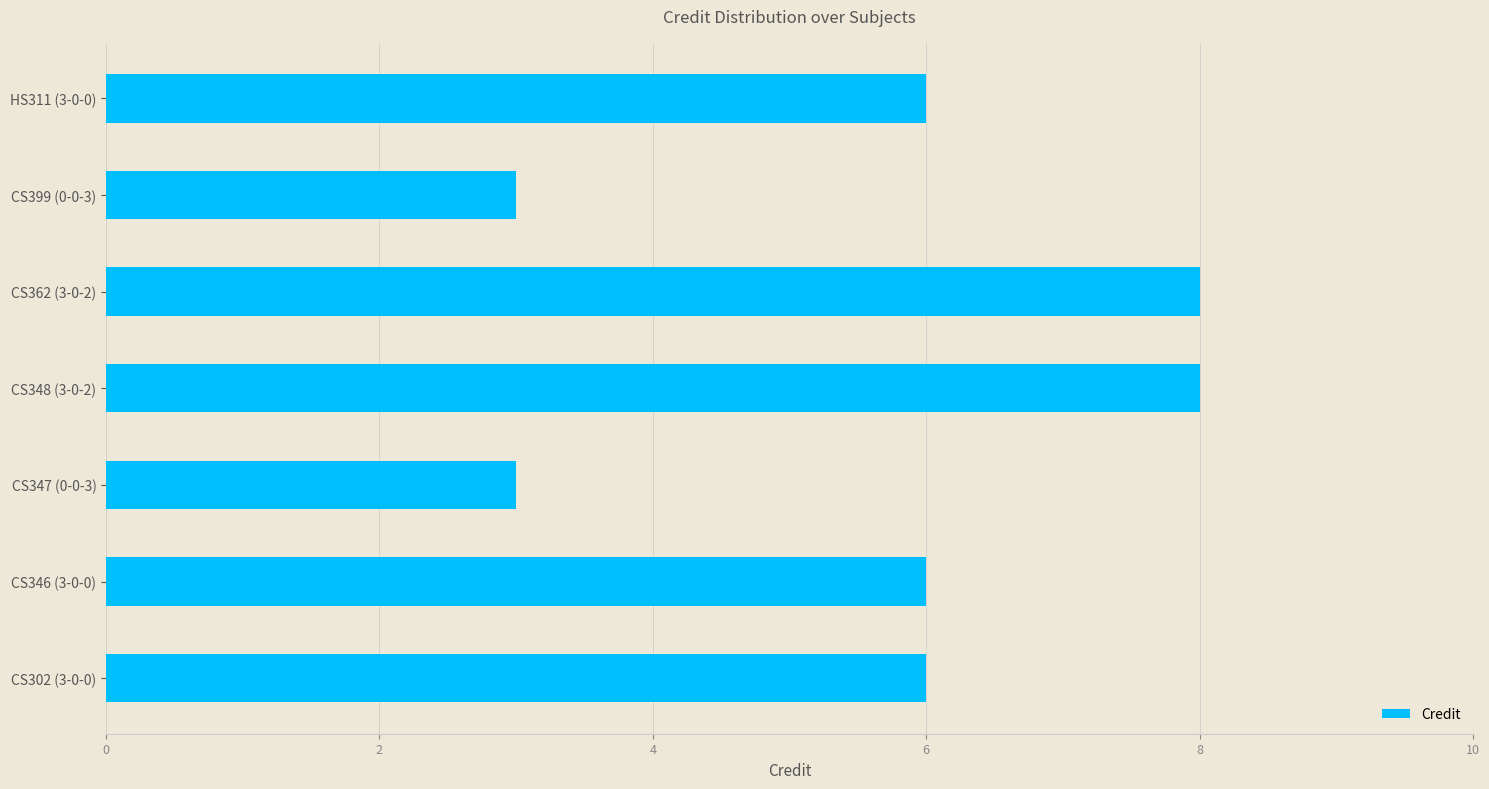

How many series are shown in this chart?

1